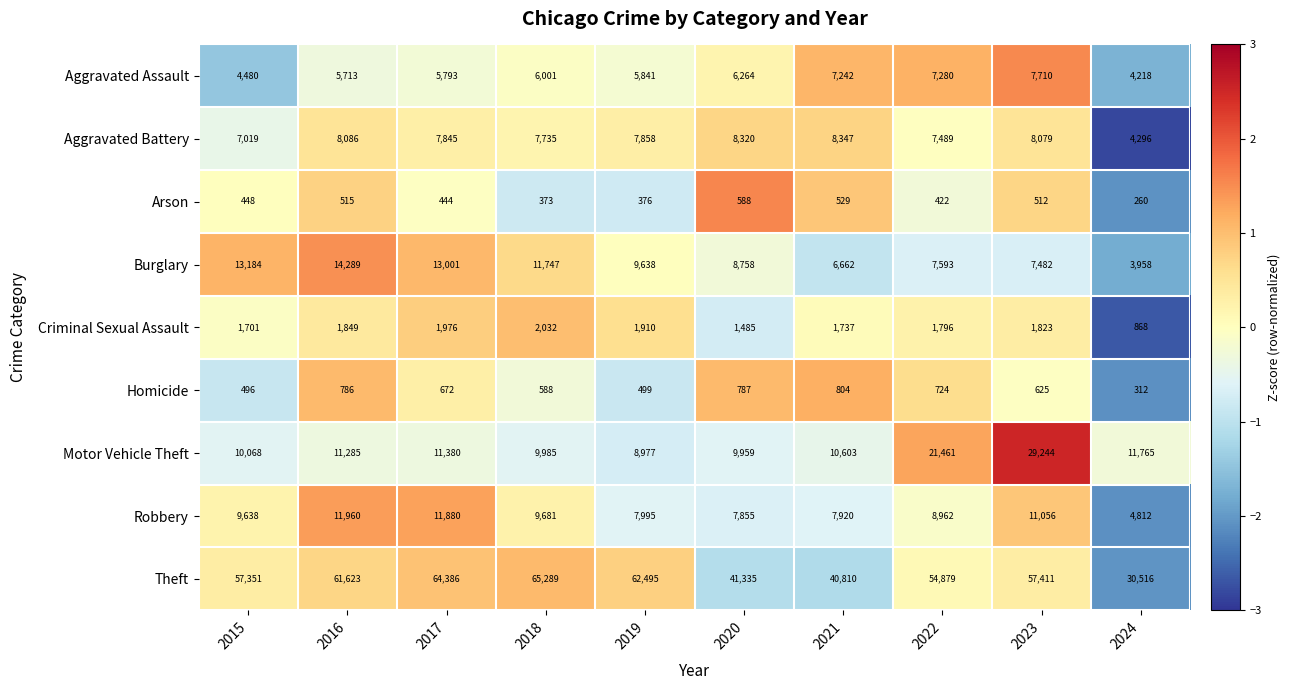

What is the spread (max minus min) of values at 2019?

62119